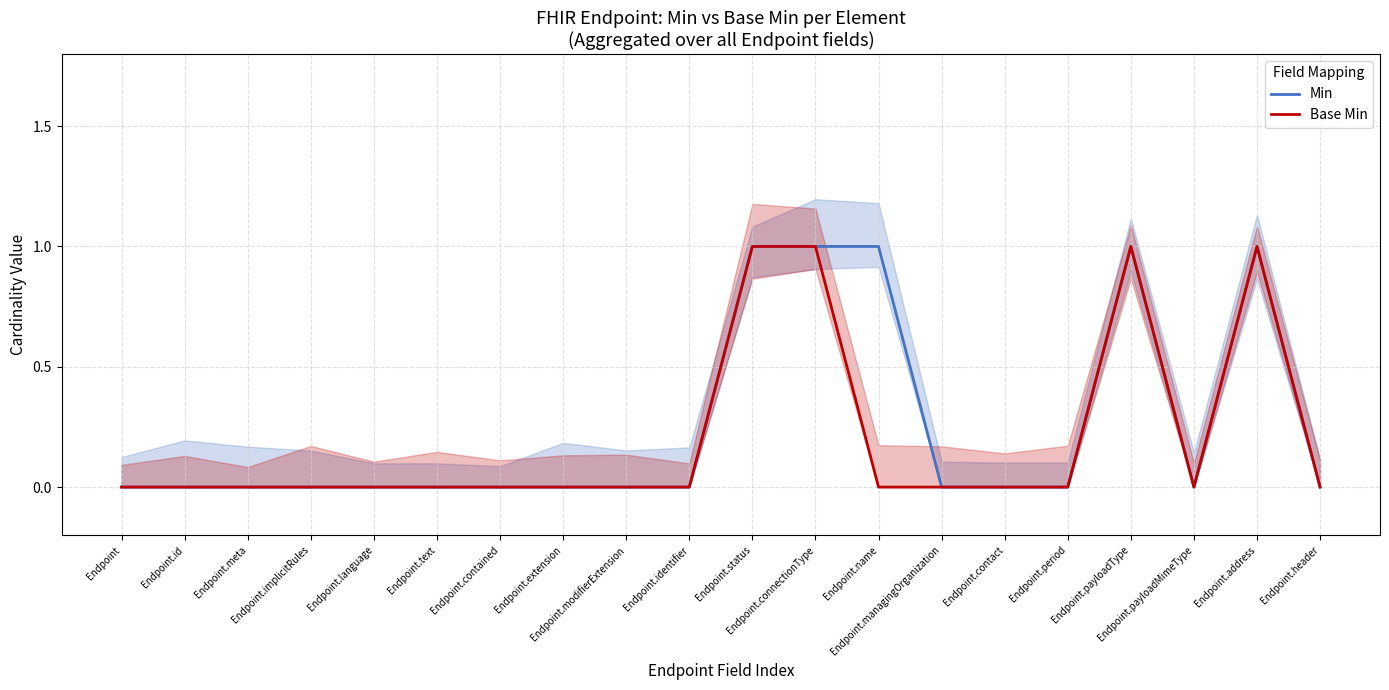

Does the chart have visible grid lines?

Yes